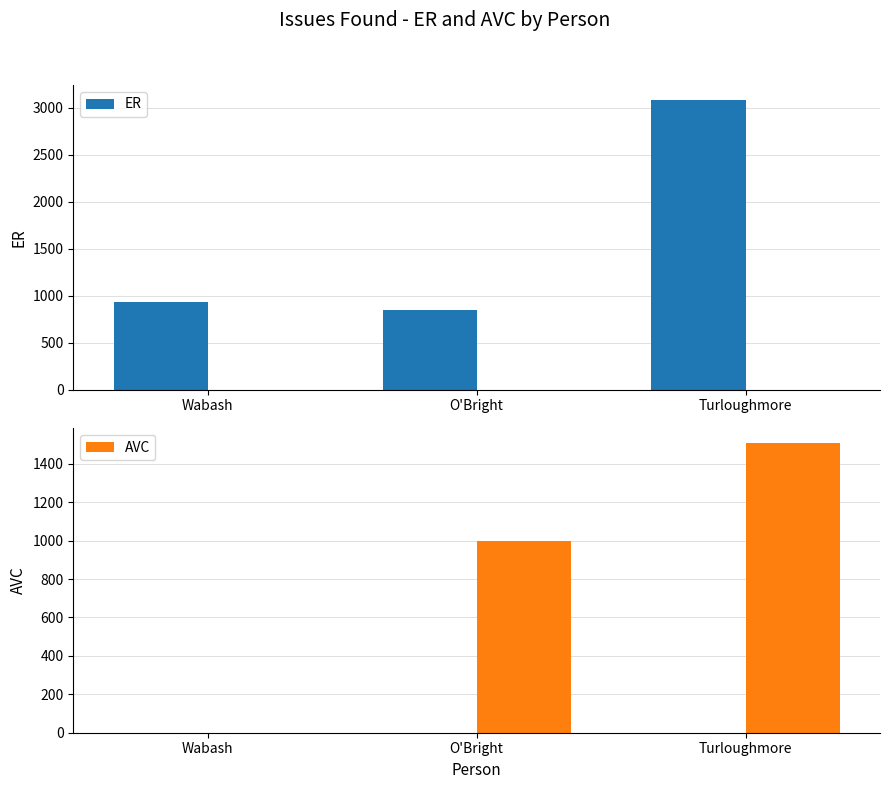

What is the difference between the highest and lowest values at Wabash?

931.7